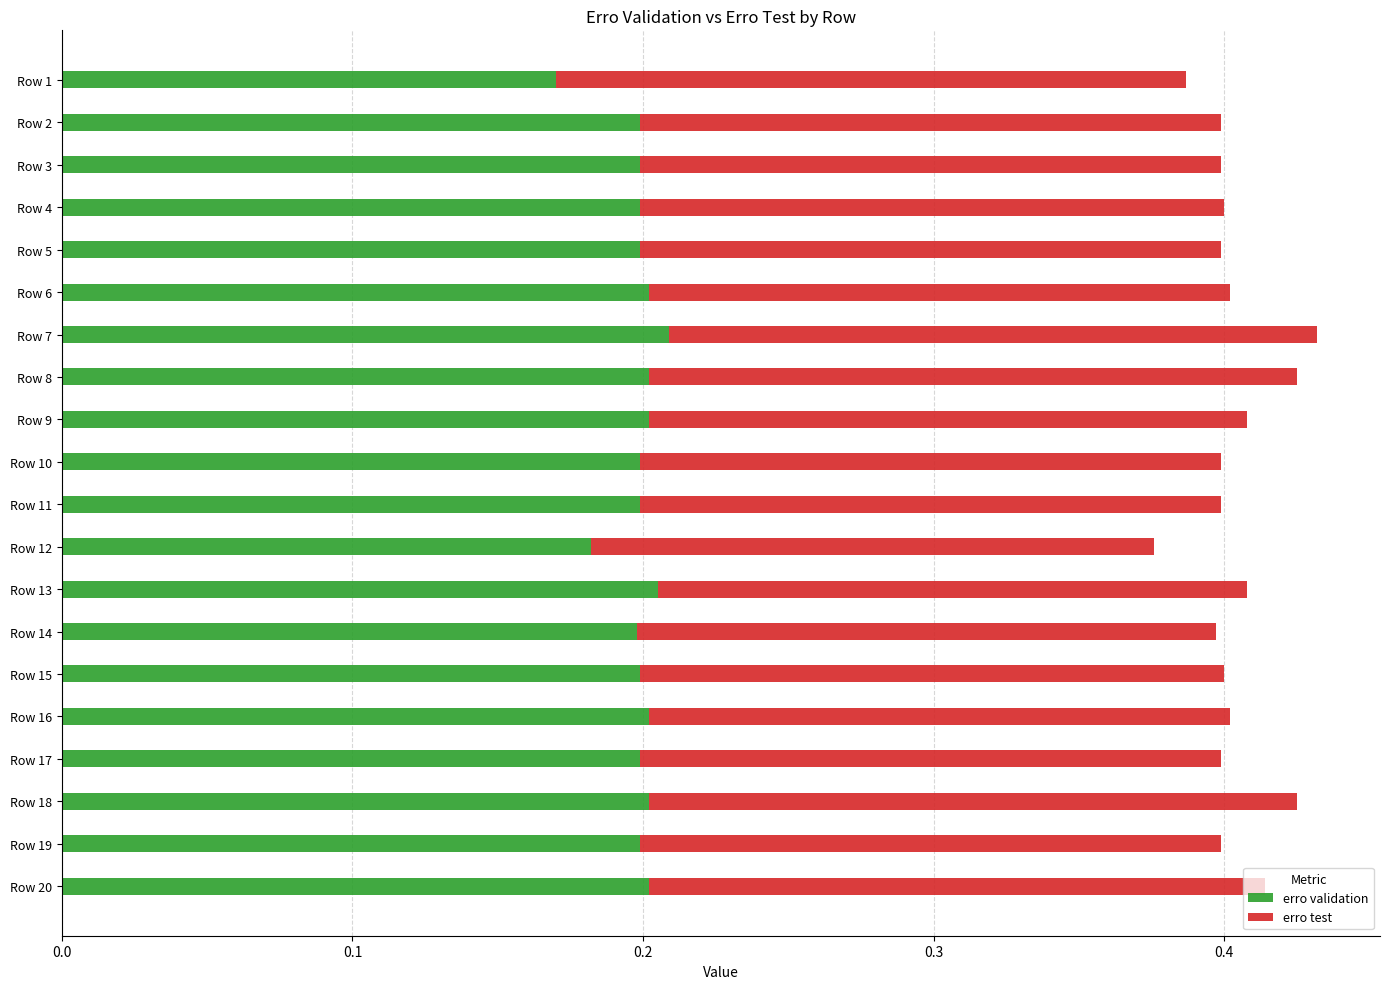

At which label does erro validation reach its minimum?

Row 1